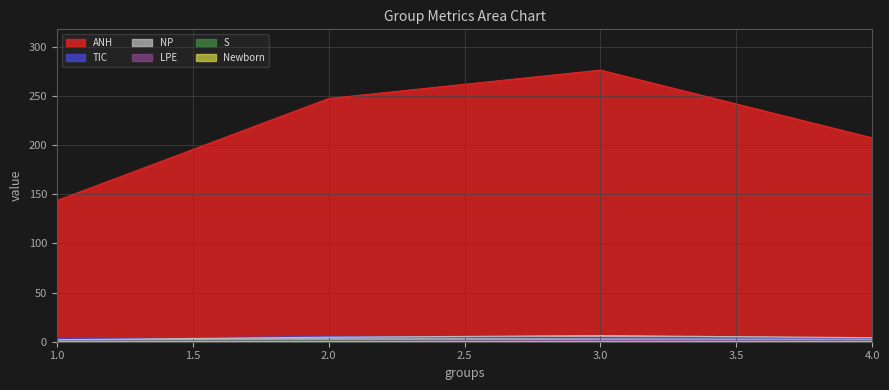

What is the lowest value of the S series?

0.1